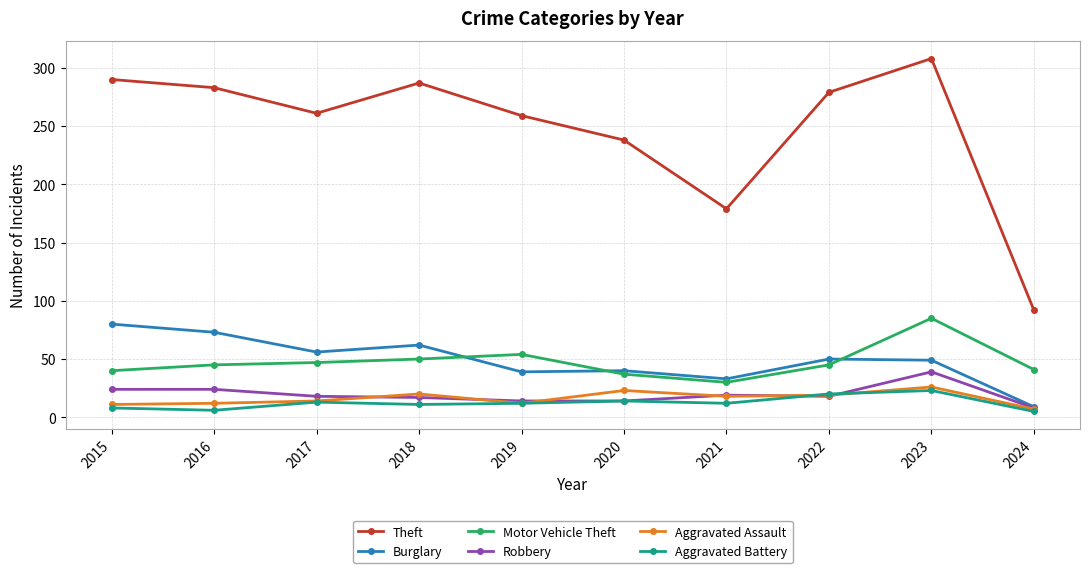

Where is the first local minimum for Burglary?

2017